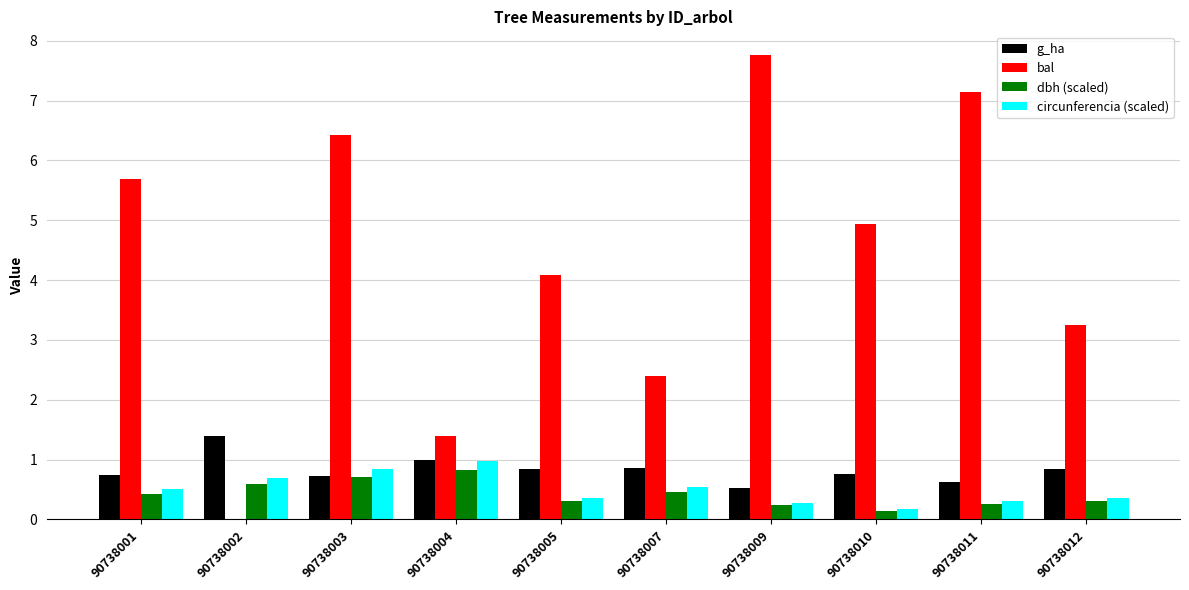

The value of dbh (scaled) at 90738009 is 0.2. True or false?

True